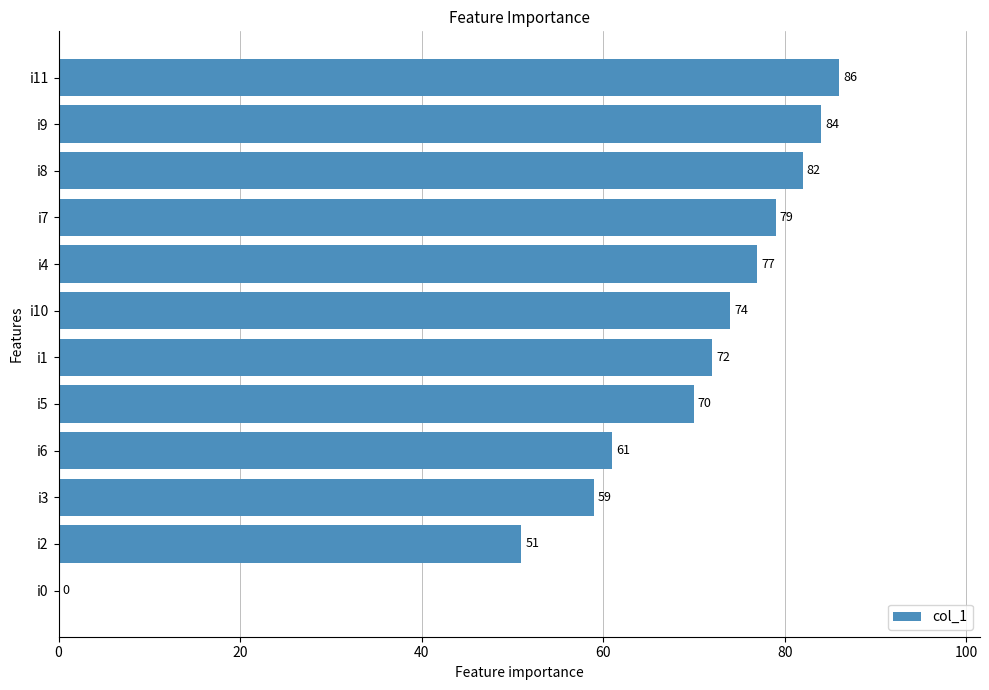

Are the bars horizontal?

Yes